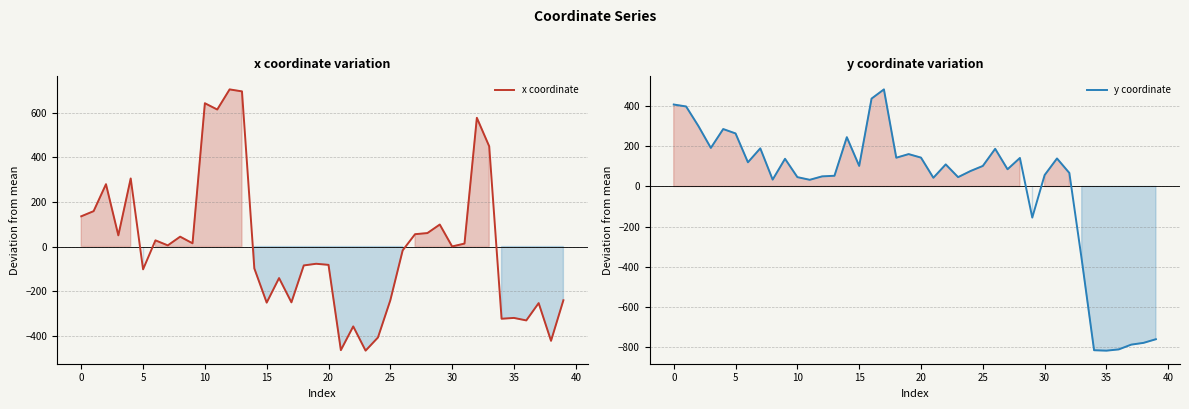

What is the sum of the x coordinate values at 35 and 28?

-259.3